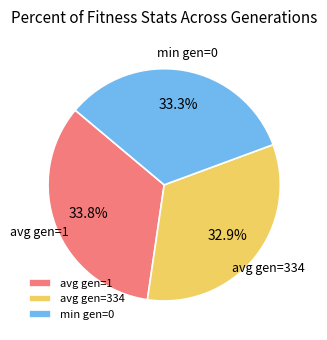

How many segments does this pie chart have?

3